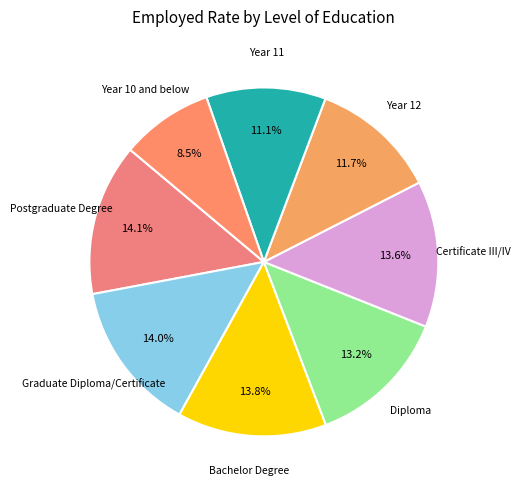

How many slices are in this pie chart?

8